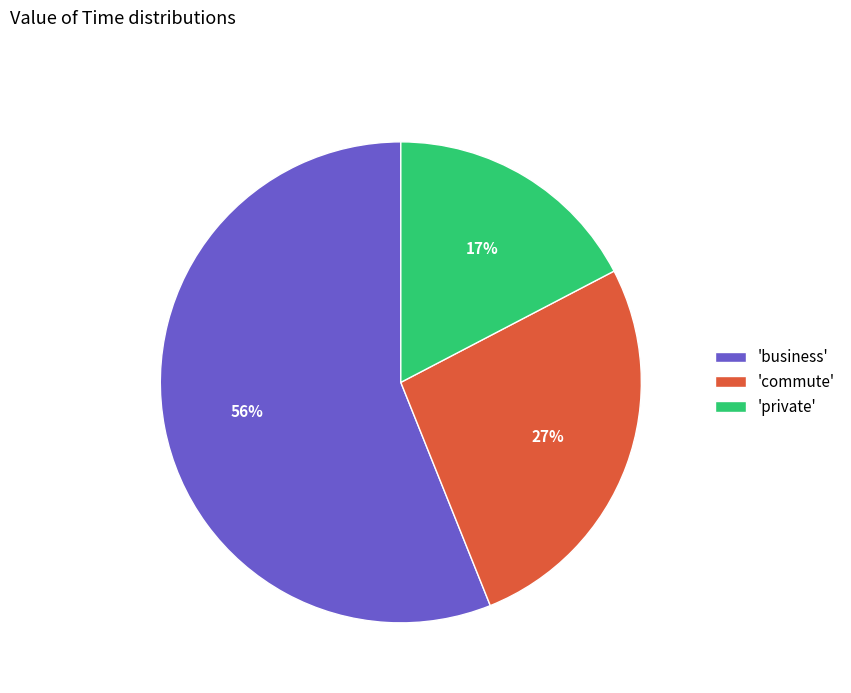

Rank the categories by value from highest to lowest.

'business', 'commute', 'private'